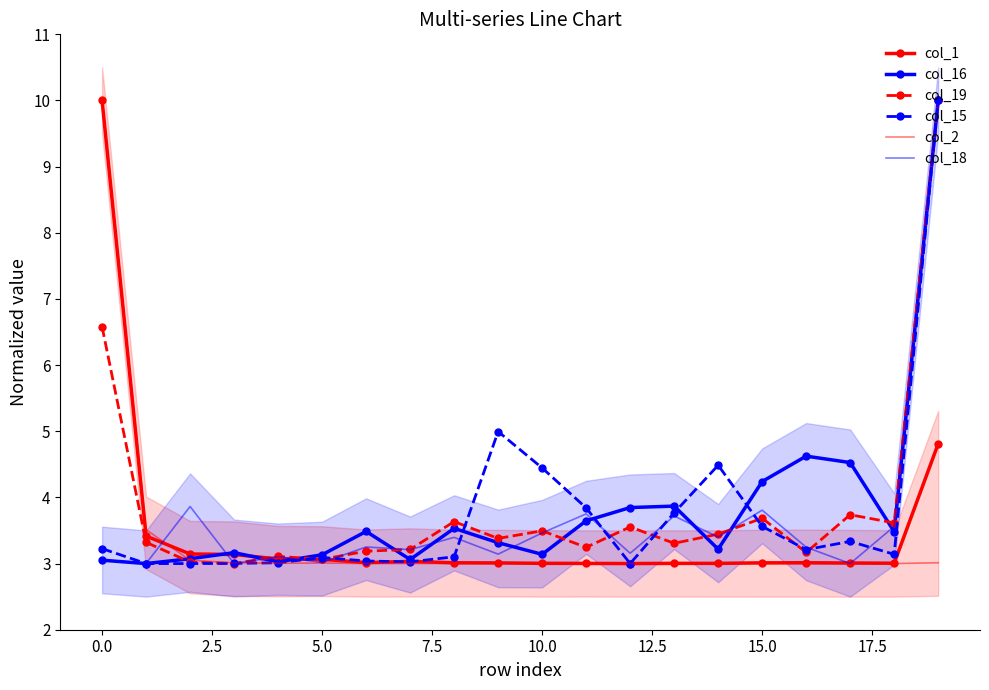

The value of col_1 at 16 is 3.0. True or false?

True